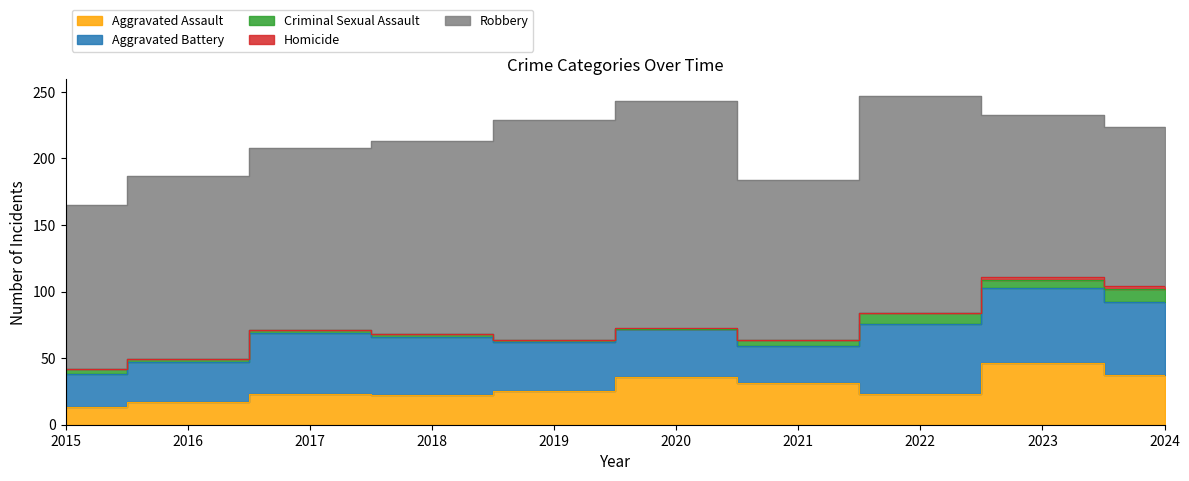

Which has a higher value, 2020 or 2021?

2020